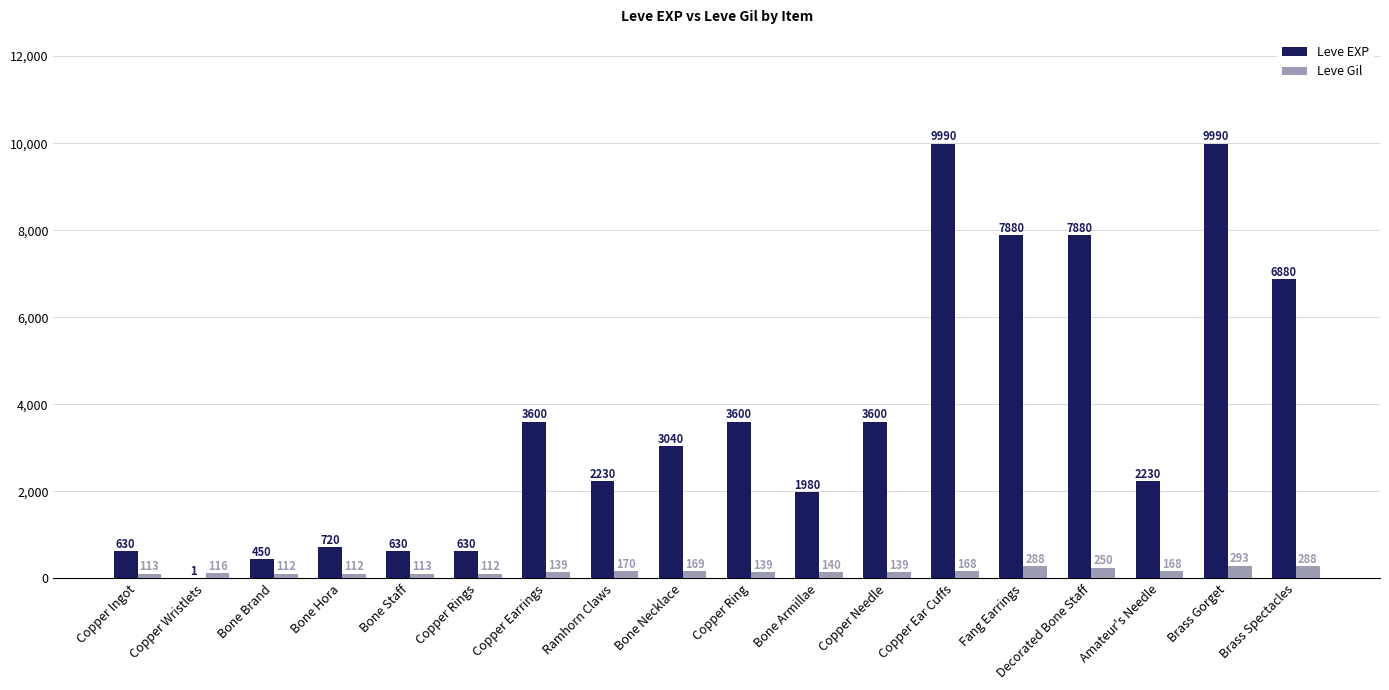

The value of Leve EXP at Bone Staff is 630. True or false?

True